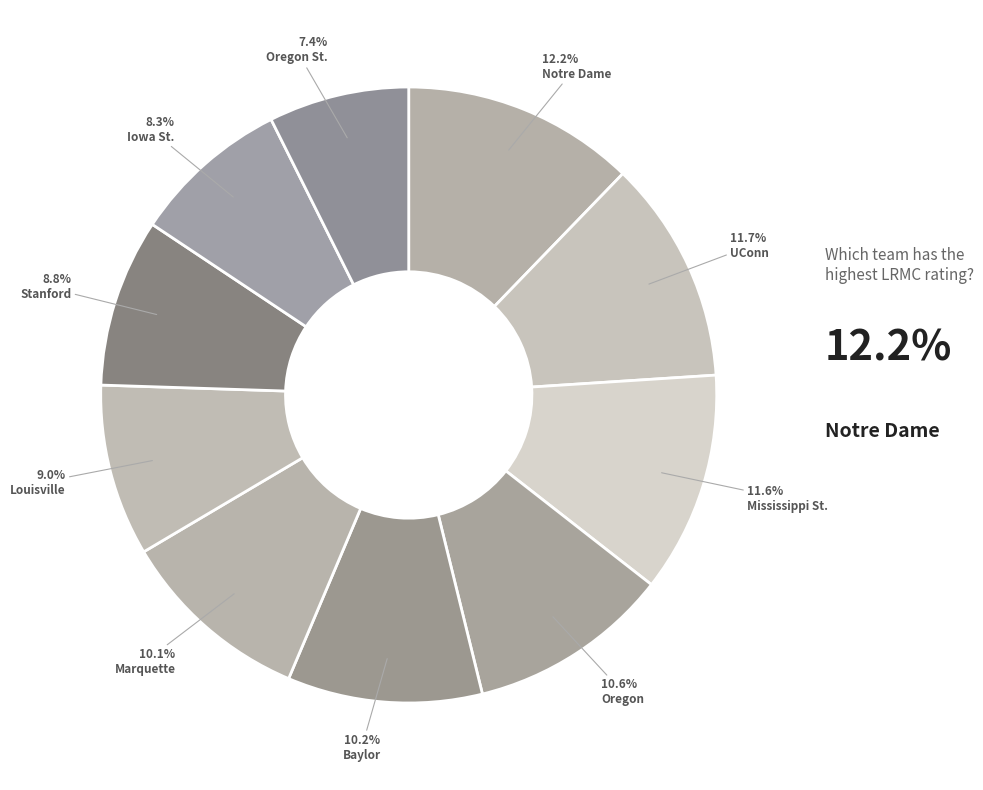

Count the number of slices in the pie.

10